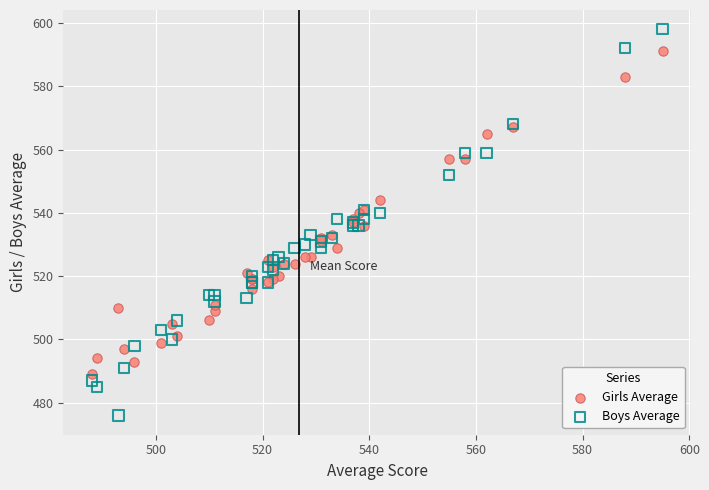

Which series contains the highest Y value?

Boys Average